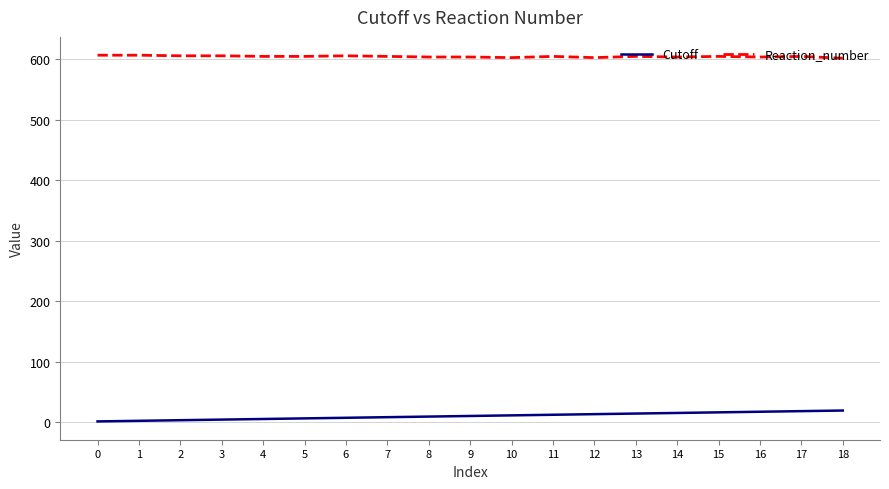

Is this an area chart (filled region under the line)?

No